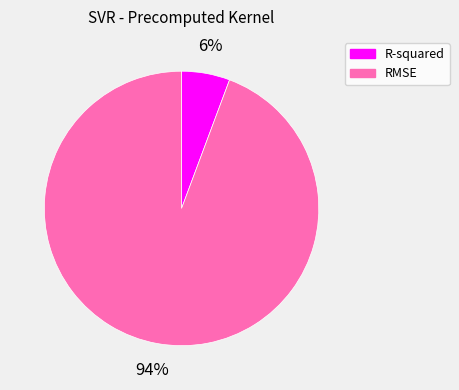

What percentage is the R-squared slice, to the nearest percent?

6%